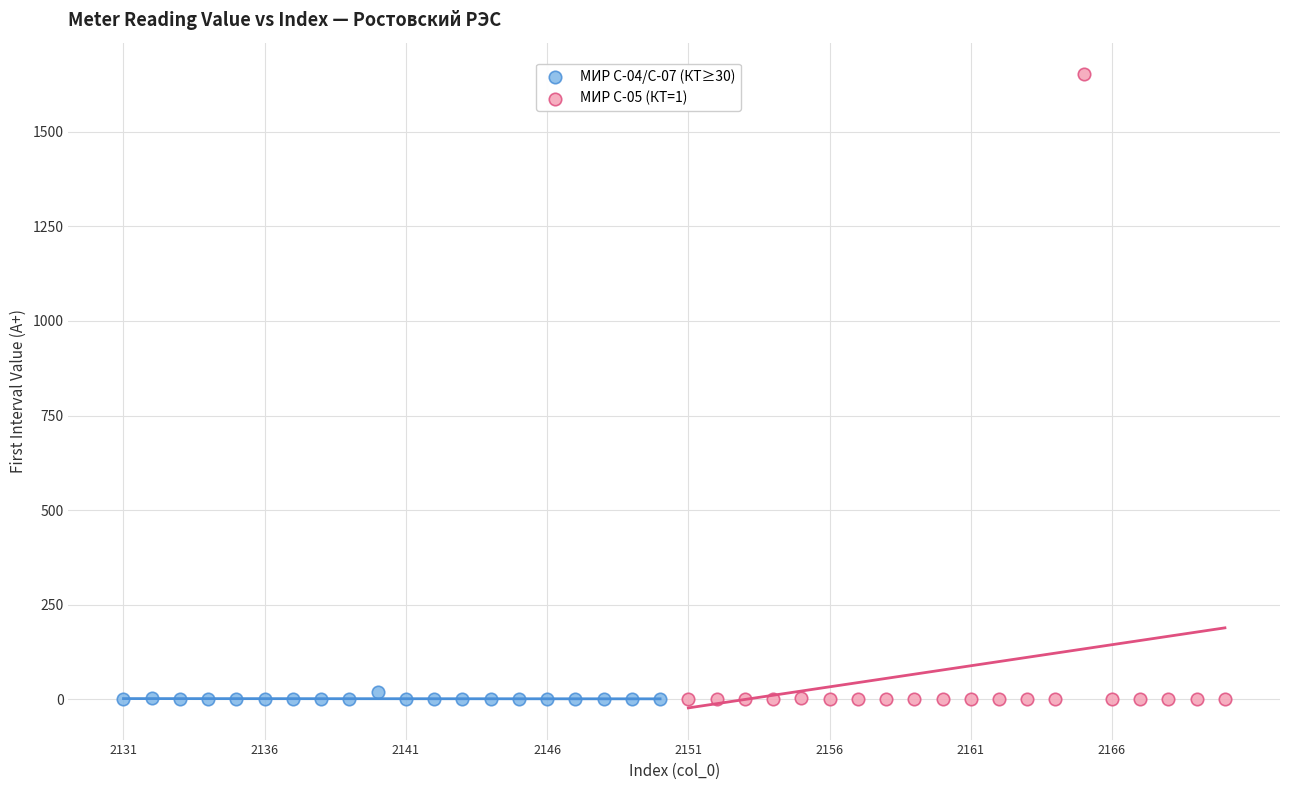

Which series has the largest Y range (max minus min)?

МИР С-05 (КТ=1)